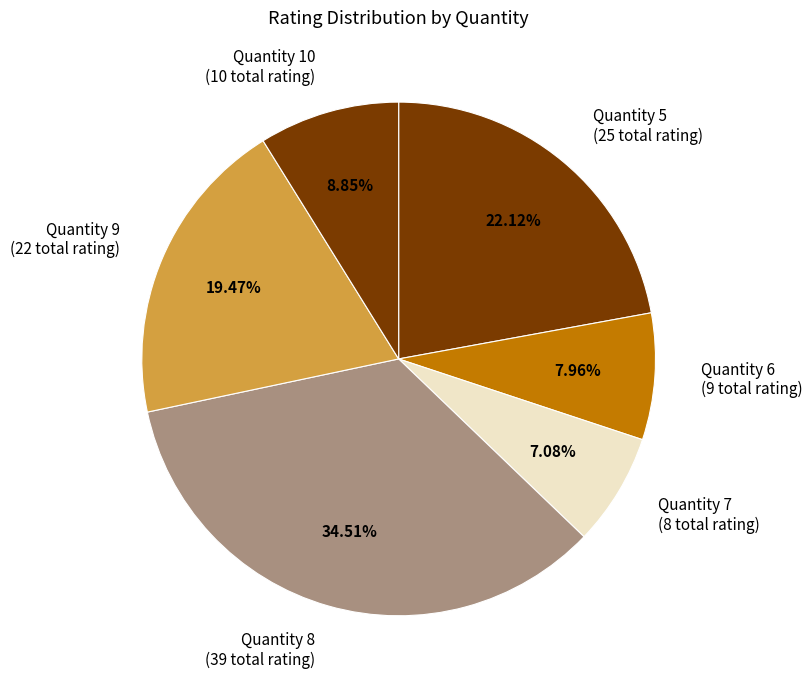

Is there a majority slice in this chart?

No